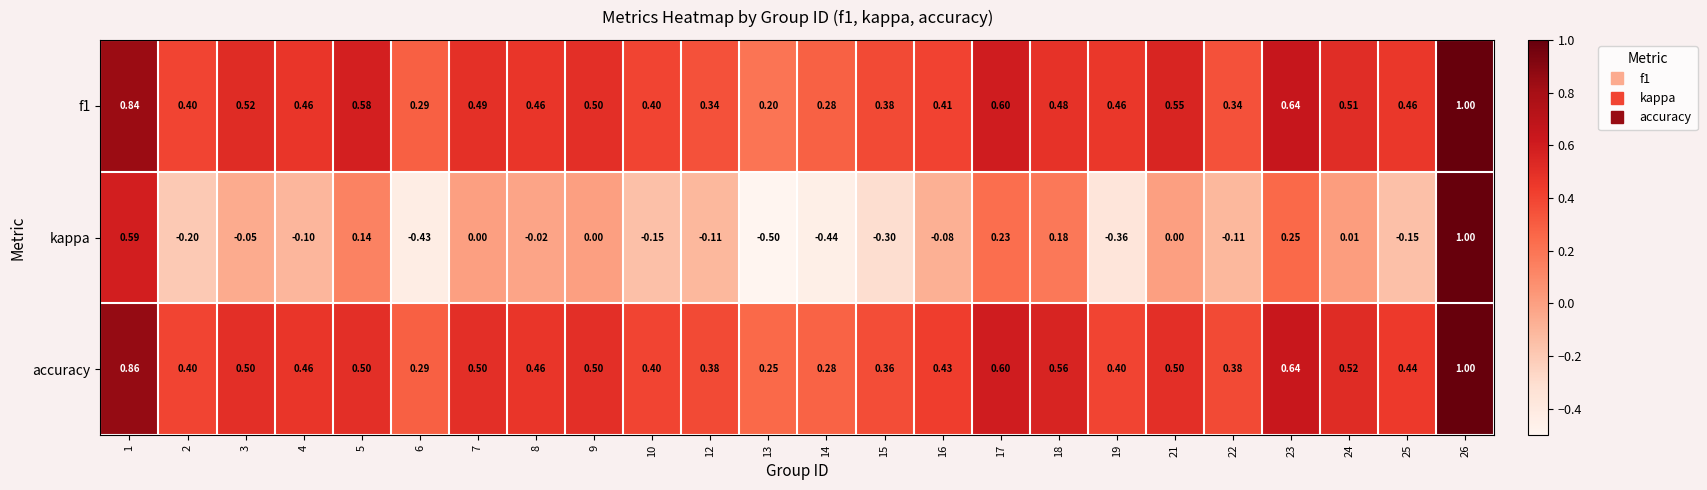

Which series has the largest total across all categories?

accuracy